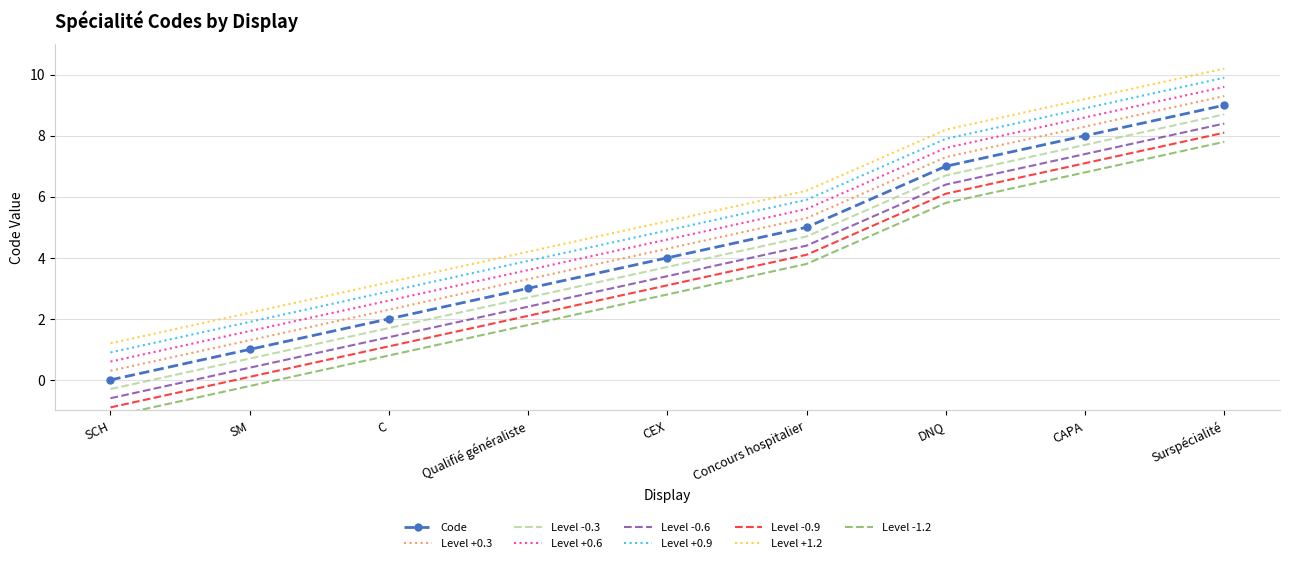

Which label corresponds to the smallest value in the chart?

SCH